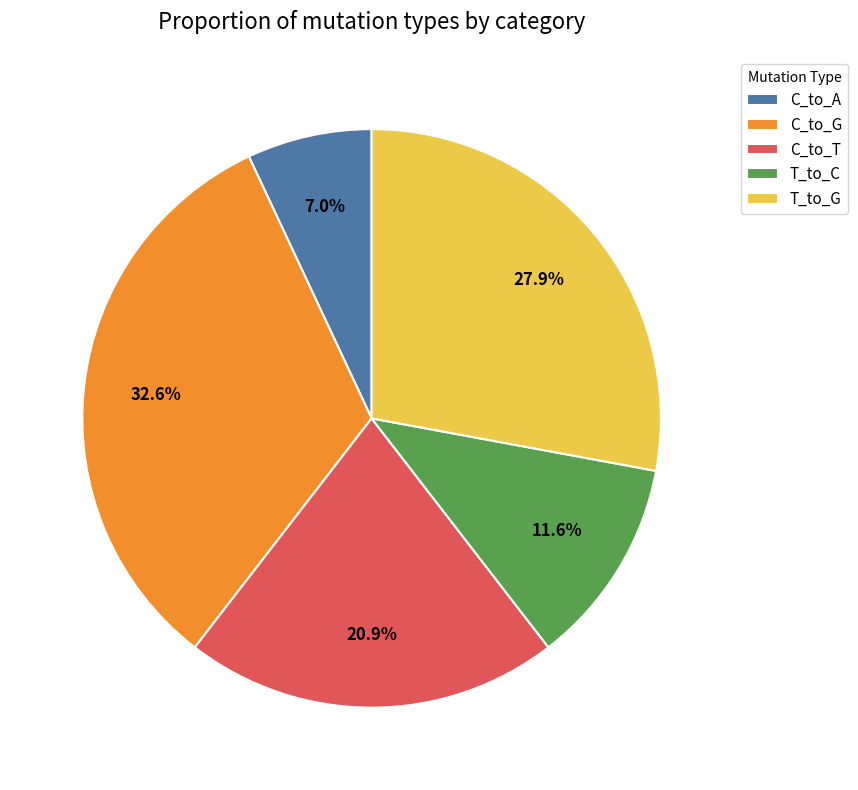

Rank the categories by value from lowest to highest.

C_to_A, T_to_C, C_to_T, T_to_G, C_to_G